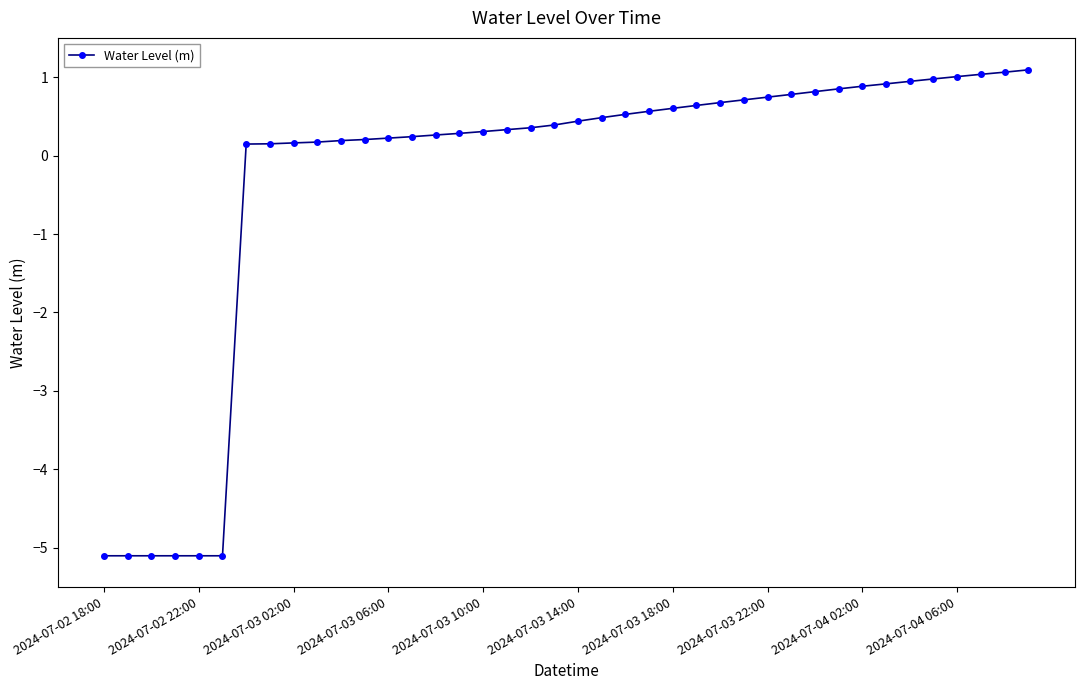

What is the difference between the second highest and minimum values?

6.2